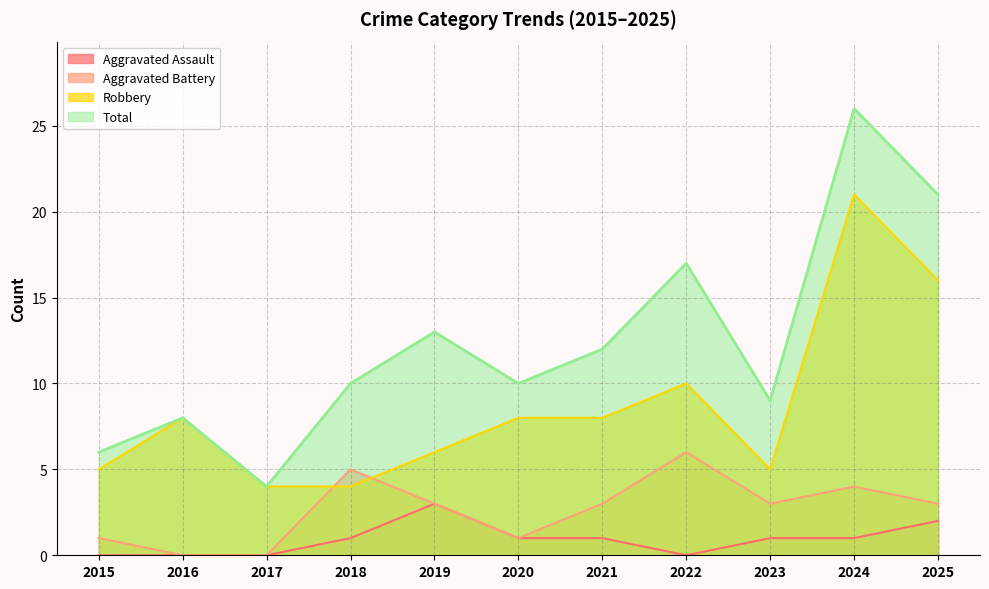

The Robbery series shows 8 at 2020. True or false?

True